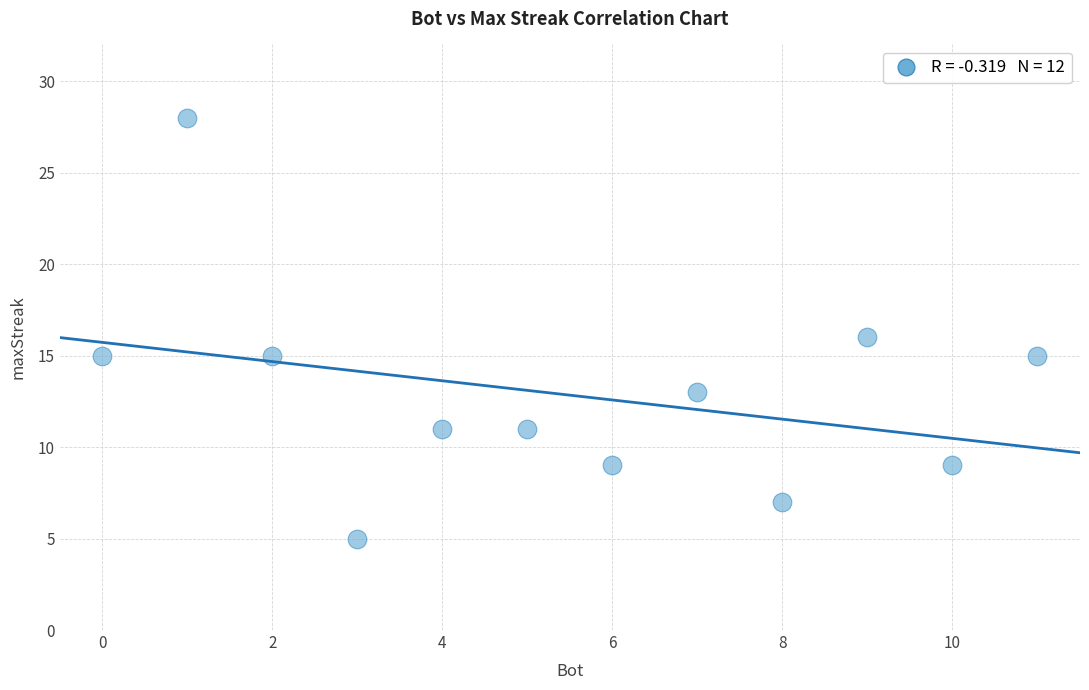

What is the average X value?

6